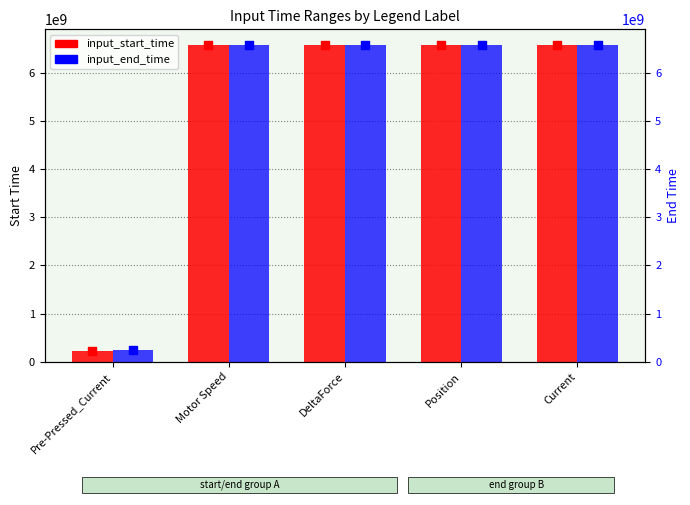

Which series reaches the minimum Y coordinate?

input_start_time